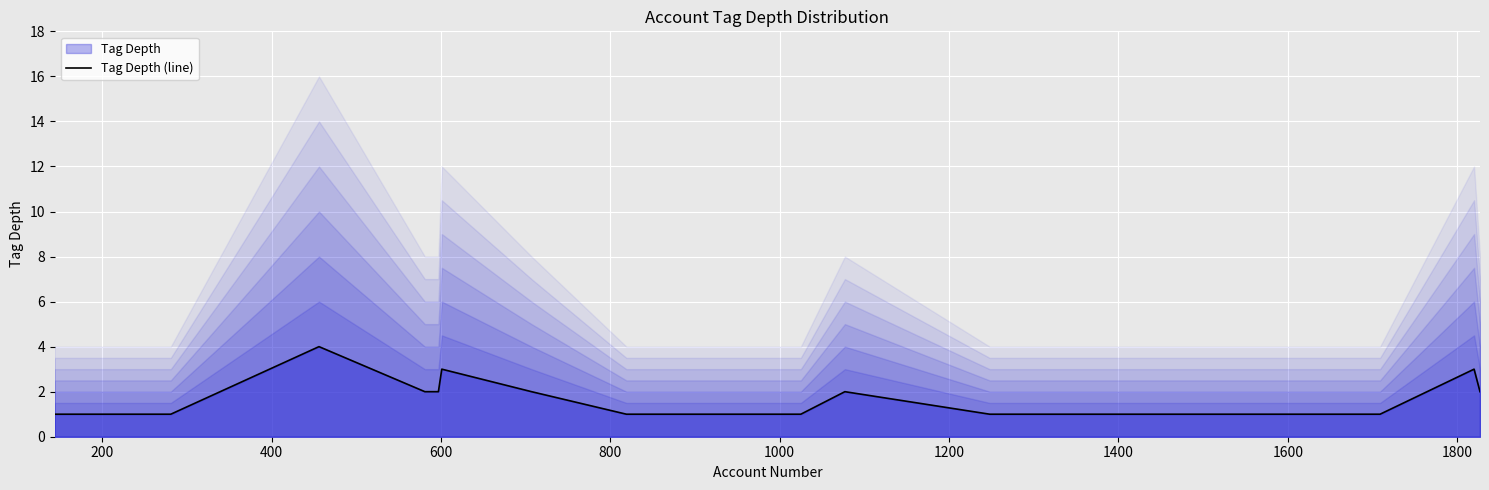

How many series are shown in this chart?

1